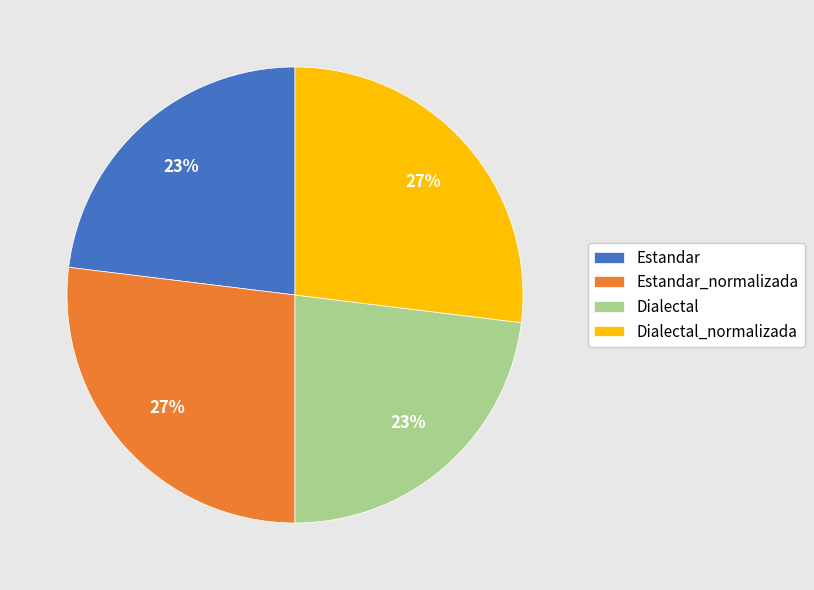

Is there any slice that represents more than half of the pie?

No